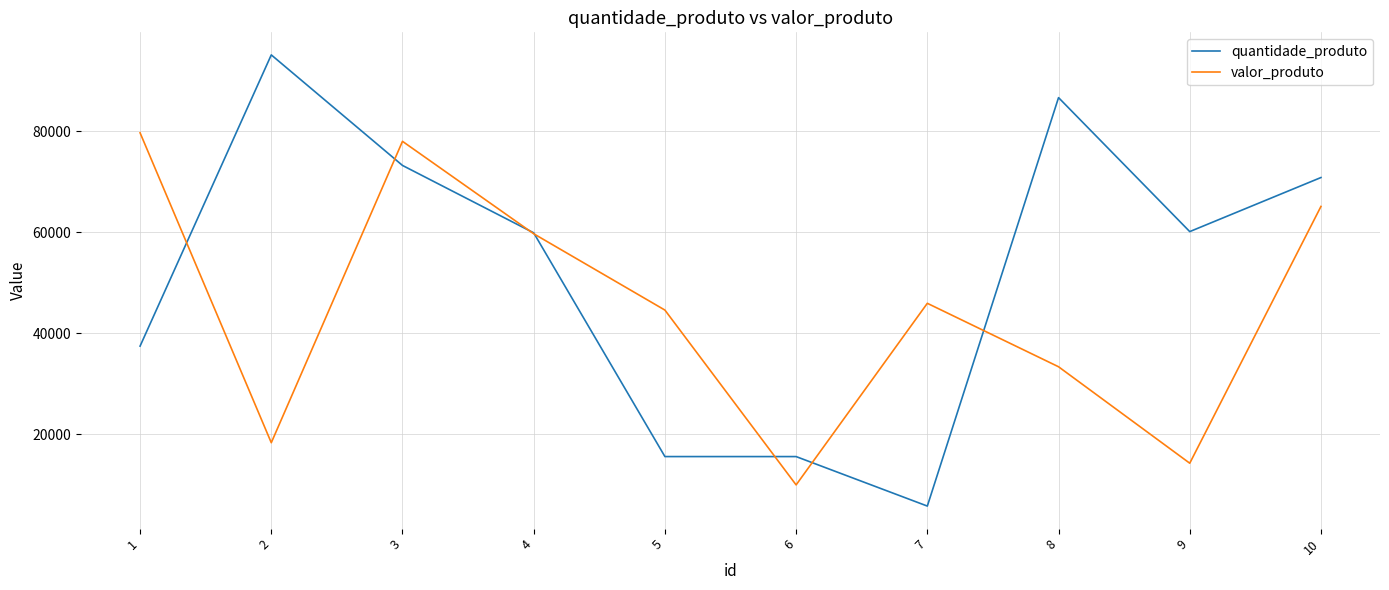

List the series in order of their overall mean, highest first.

quantidade_produto, valor_produto